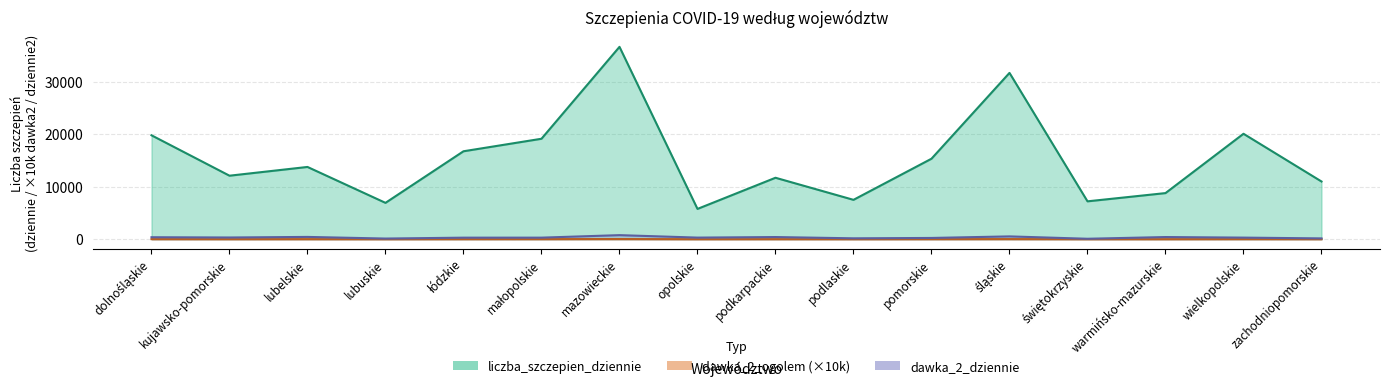

At which category does dawka_2_dziennie reach its first local peak?

lubelskie